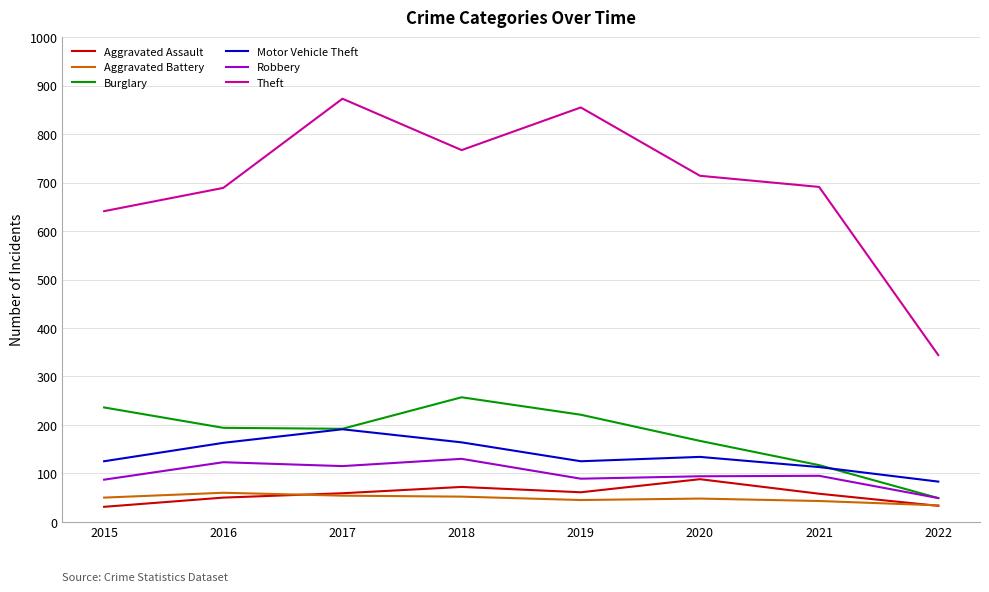

Where is the first local maximum for Motor Vehicle Theft?

2017